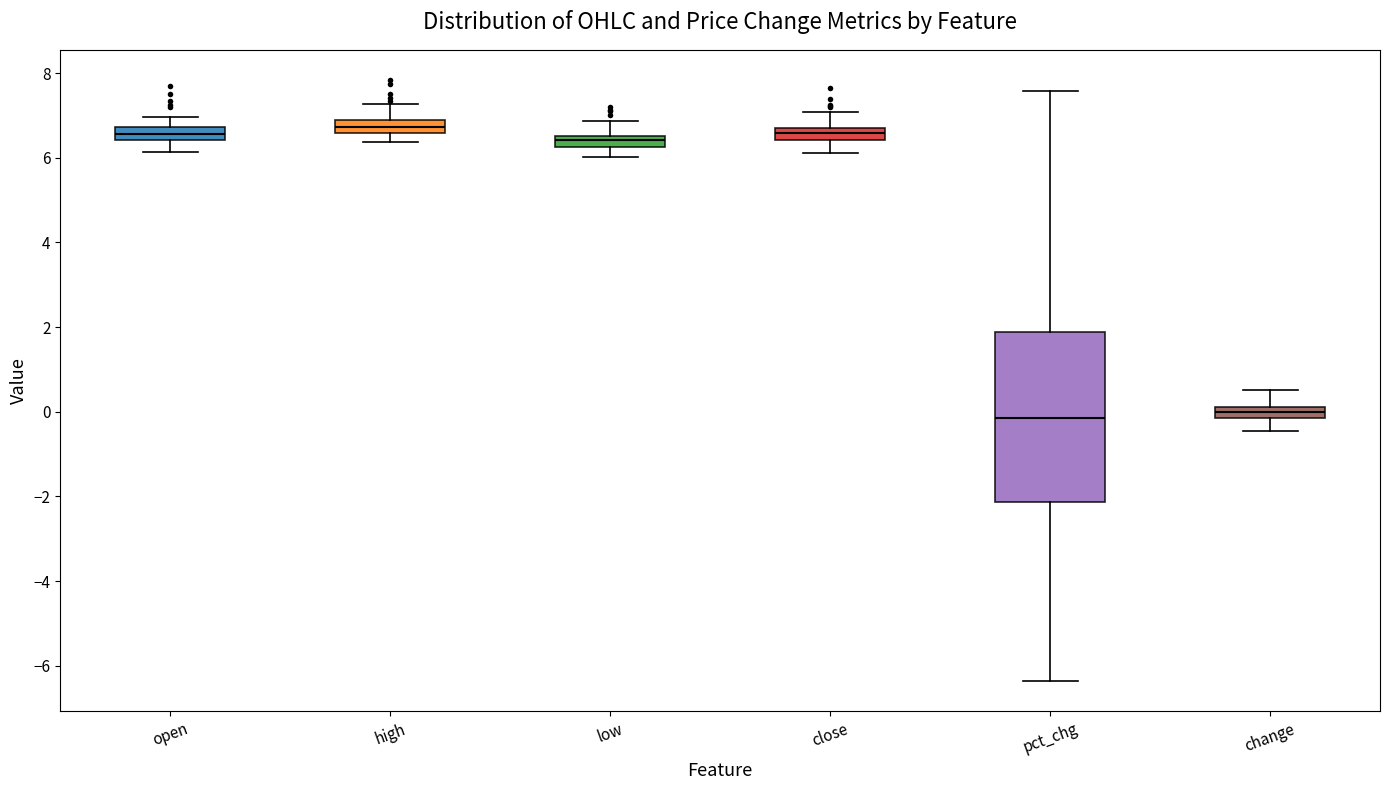

Where is the lower edge of the box for high on the y-axis? The values are not printed on the chart, so give them approximately, as read against the axis.

6.6